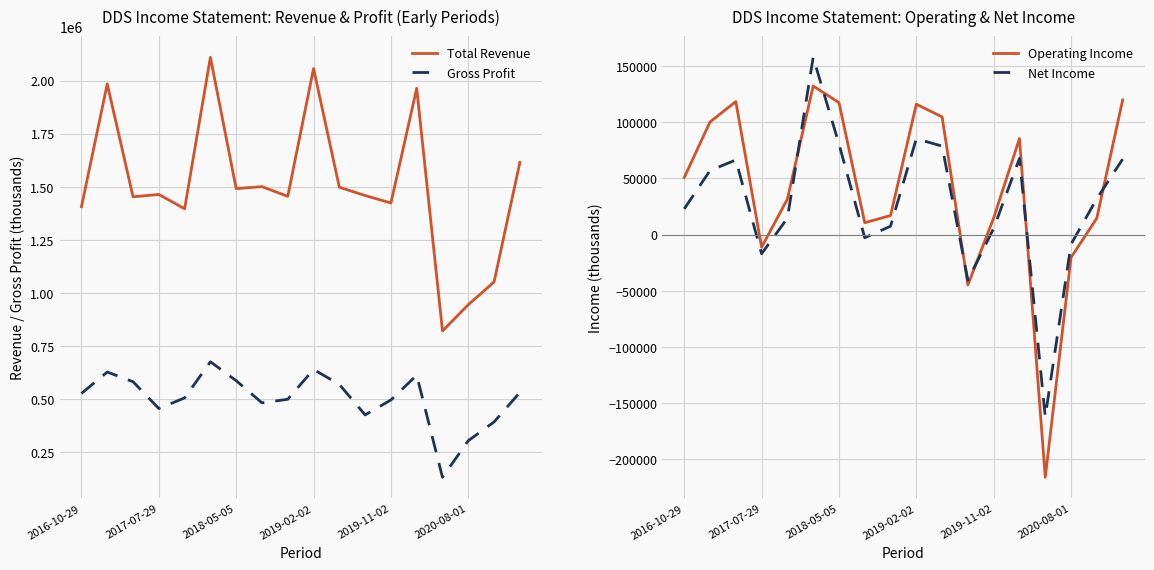

In Total Revenue, how many points are lower than both neighbors (excluding endpoints)?

6